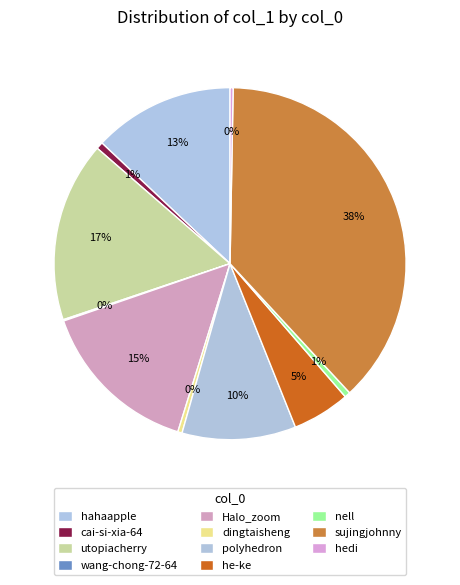

To the nearest percent, what percentage of the pie is nell?

1%